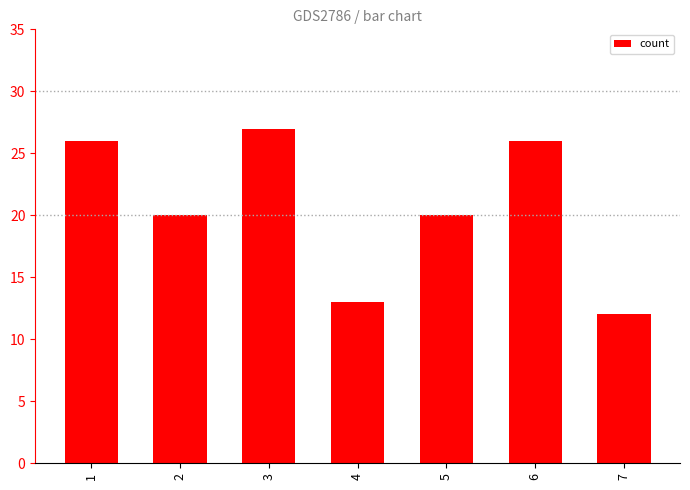

What is the value of the 3rd bar from the left?

27